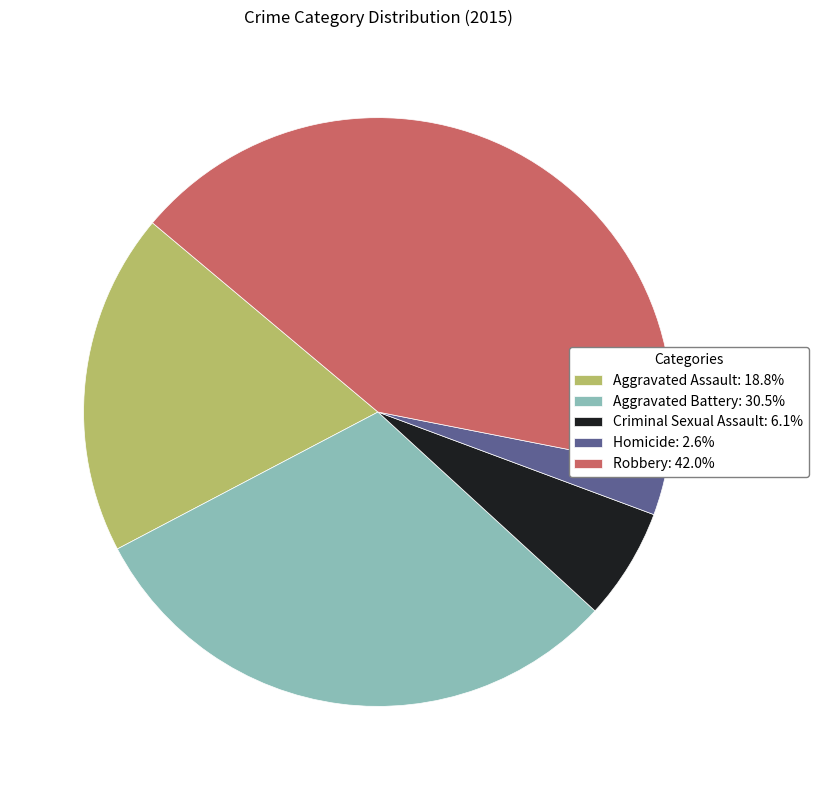

Does Robbery account for over 50% of the chart?

No